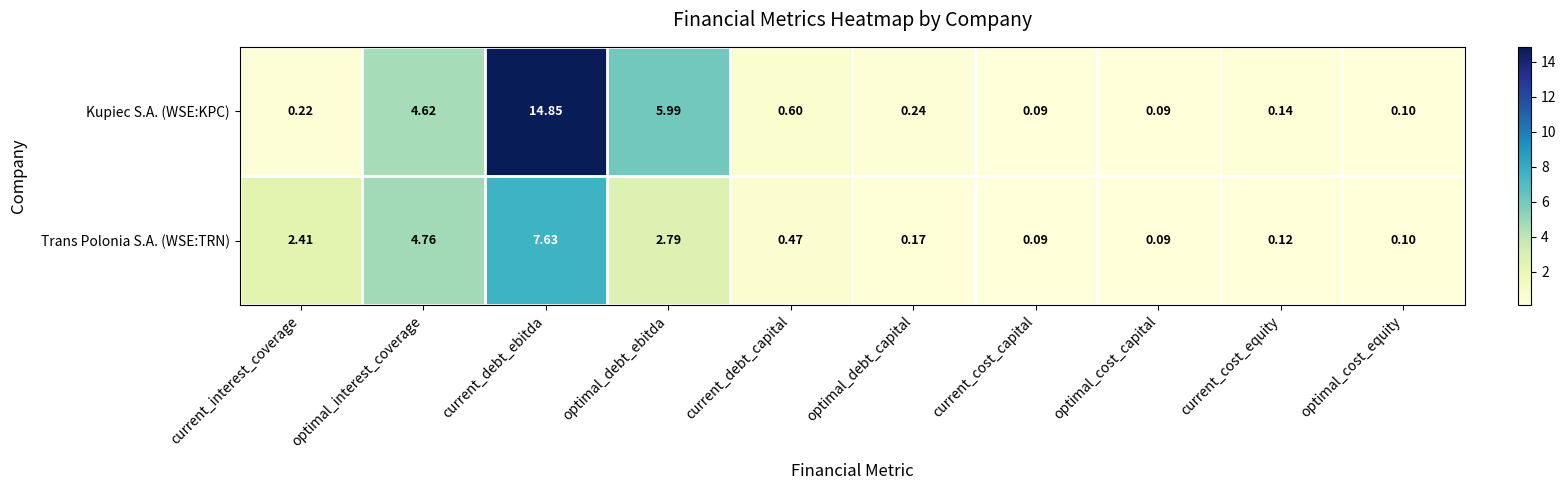

Which series has the largest total across all categories?

Kupiec S.A. (WSE:KPC)